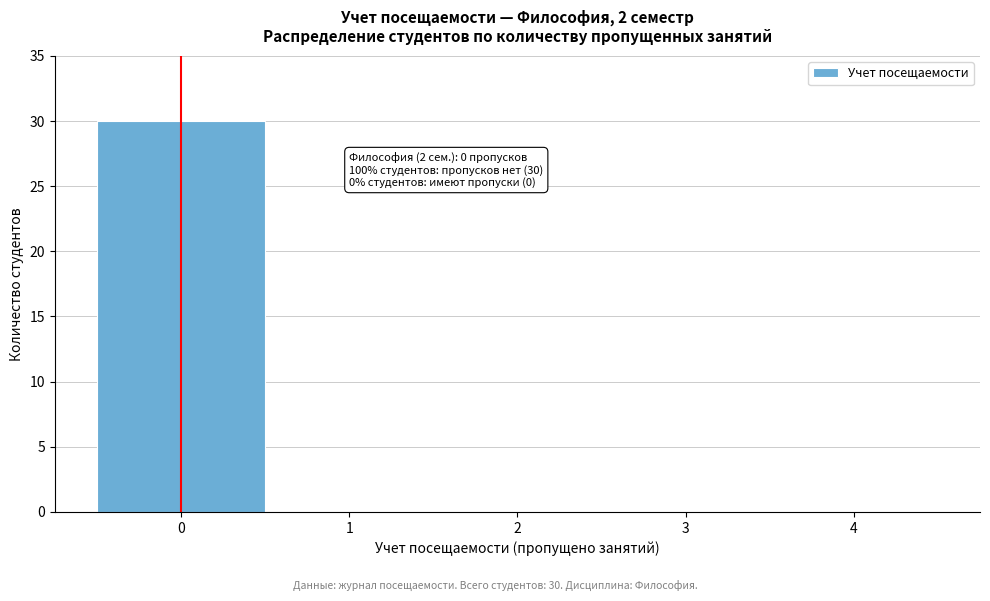

Reading left to right, extract all data points from this chart.

0=30	1=0	2=0	3=0	4=0